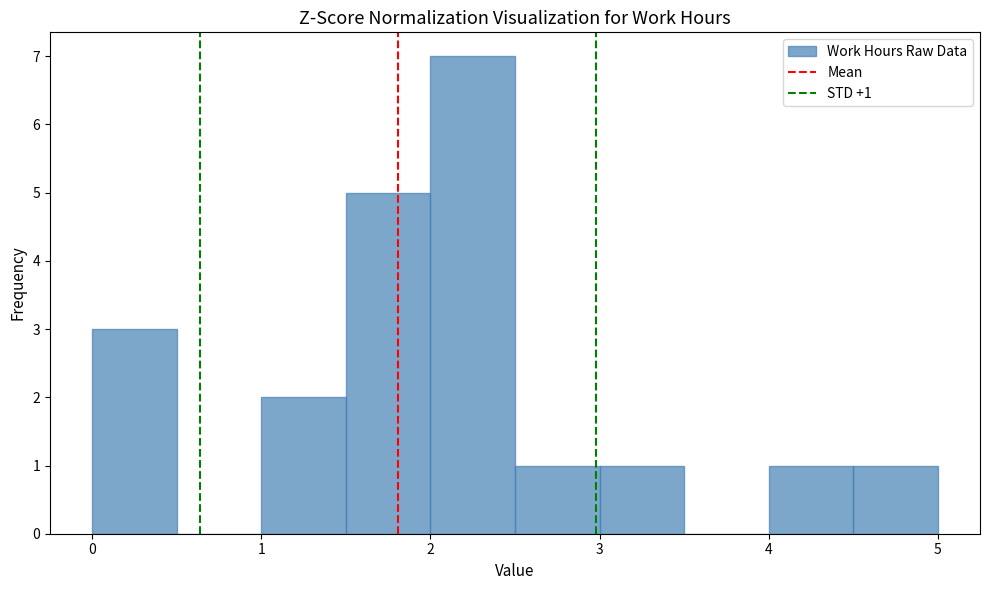

Over which range of the x-axis is the bar tallest?

2.0 to 2.5